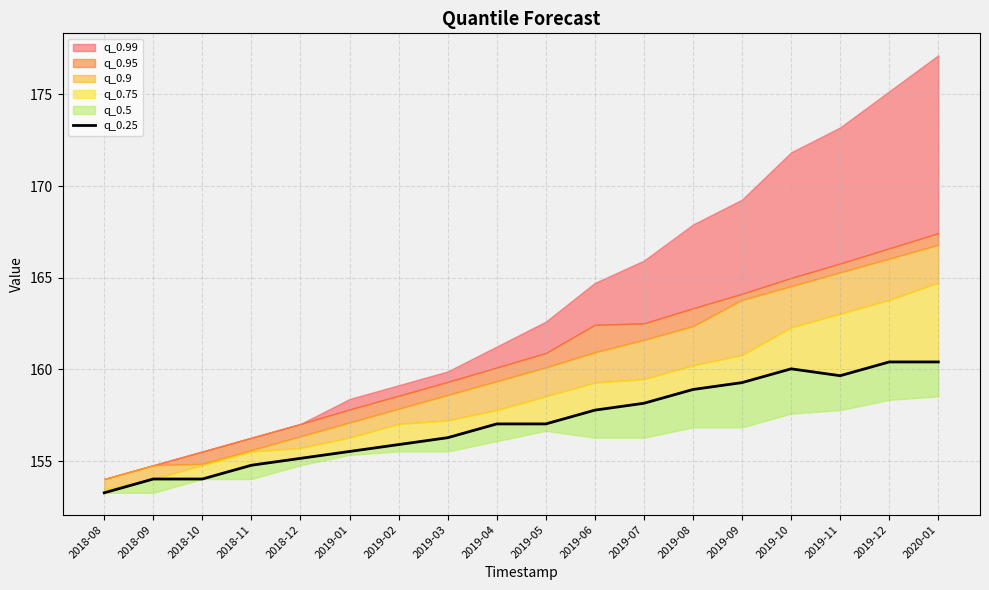

Which has a higher value, 2019-05 or 2019-06?

2019-06